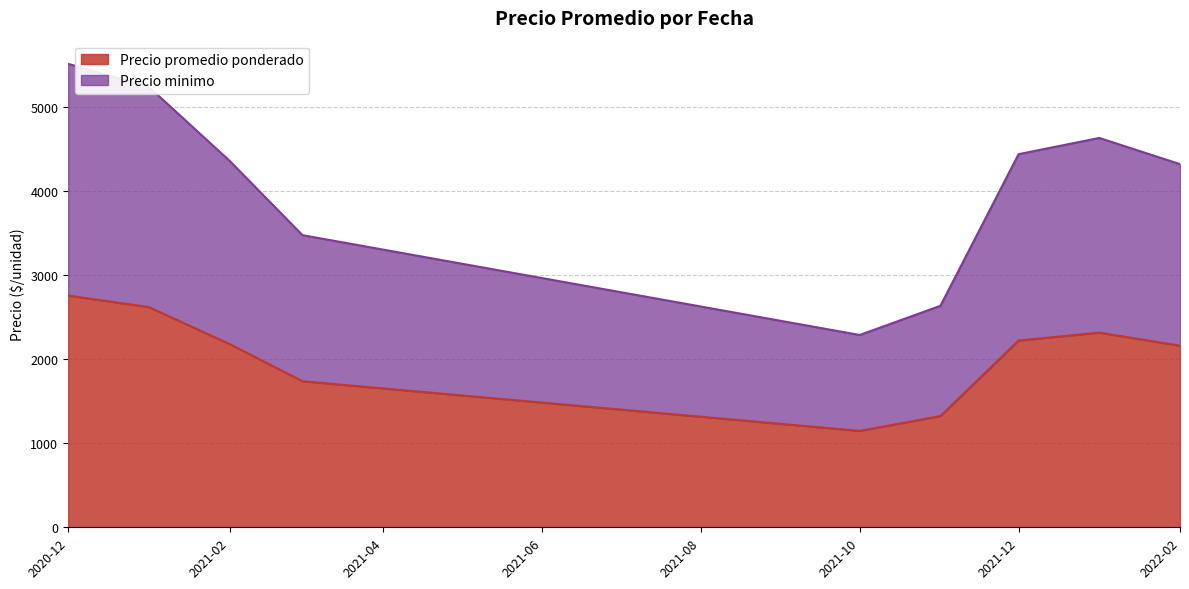

At which category is the sum across all series the highest?

2020-12